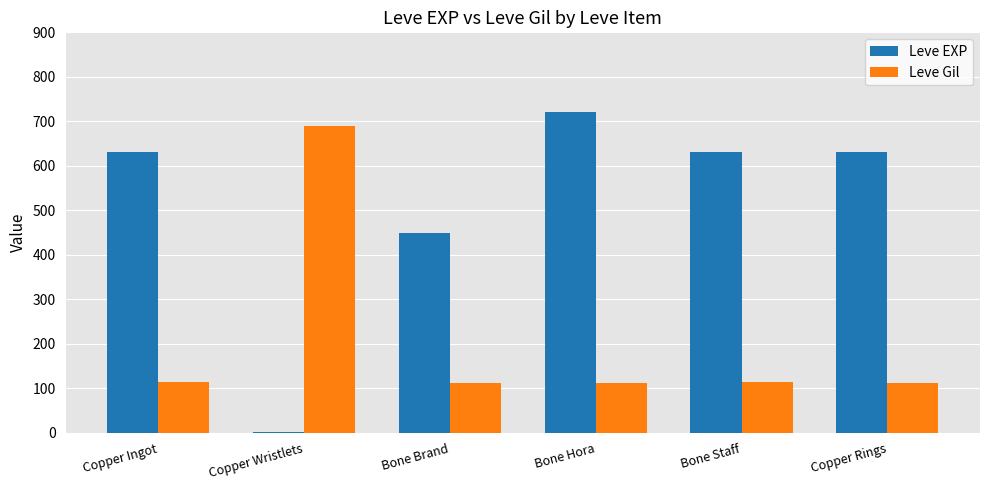

What is the total value across all series at Copper Ingot?

743